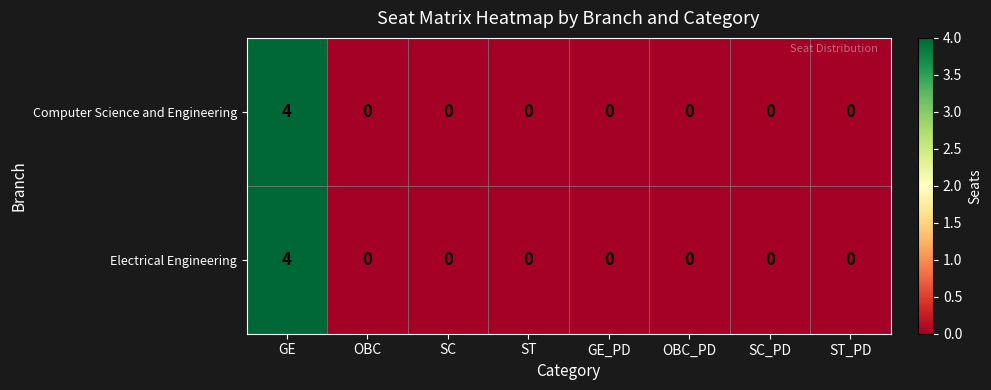

Count the Computer Science and Engineering values in the range 0 to 1.

7